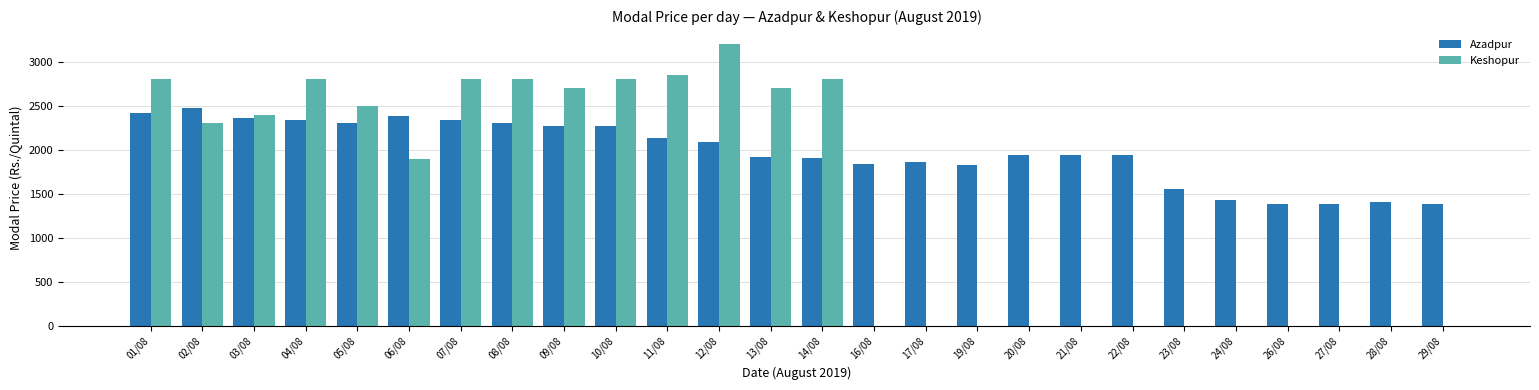

How many groups of bars are there?

26